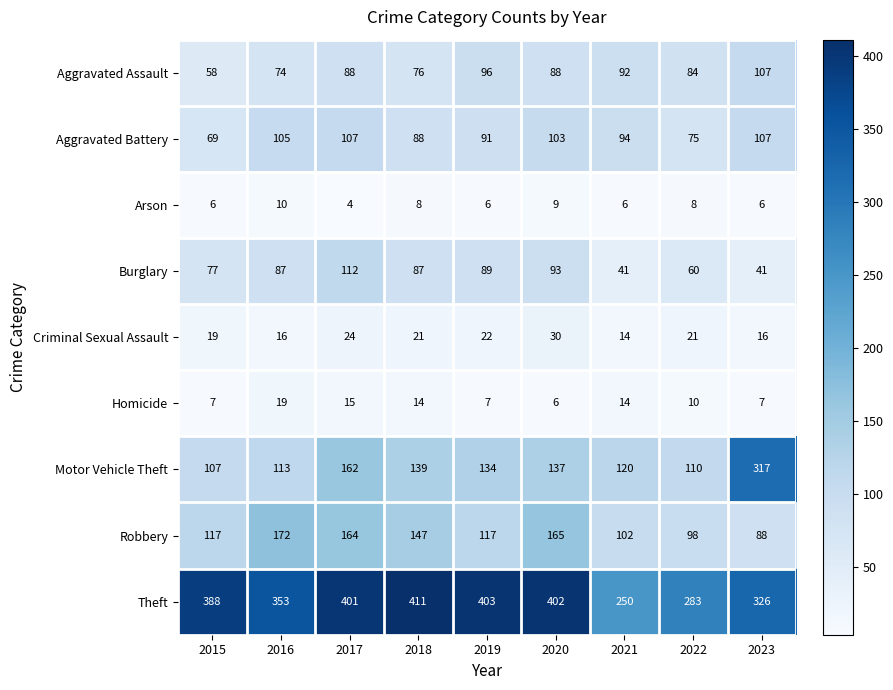

What is the minimum value shown in the chart?

4